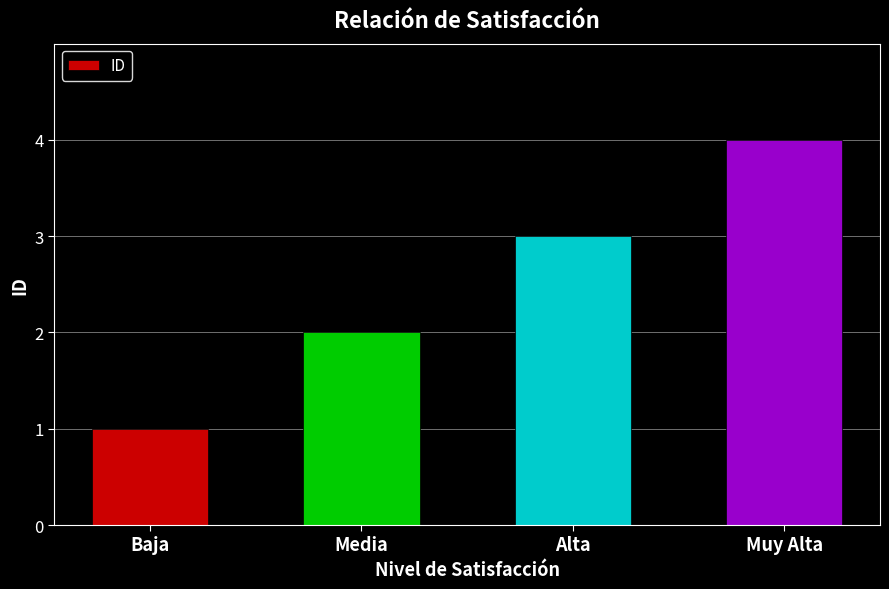

Count the number of categories in the chart.

4